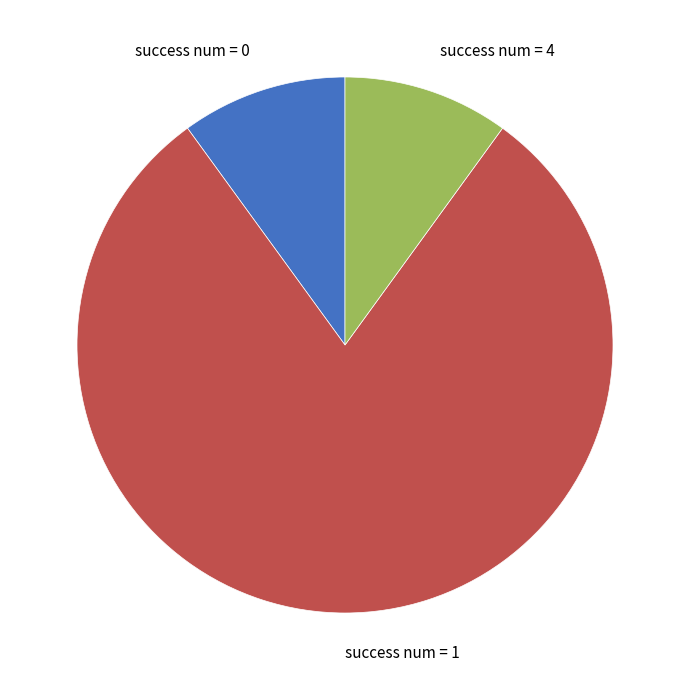

Do success num = 1 and success num = 4 together represent more than half of the pie?

Yes